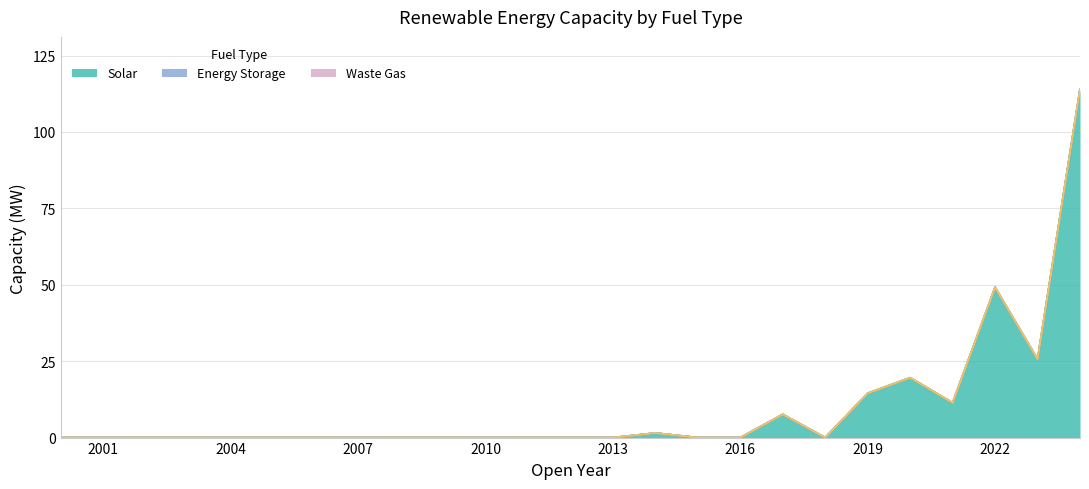

Reading left to right, extract all data points from this chart.

Solar: 2000=0.0	2001=0.0	2002=0.0	2003=0.0	2004=0.0	2005=0.0	2006=0.0	2007=0.0	2008=0.0	2009=0.0	2010=0.0	2011=0.0	2012=0.0	2013=0.0	2014=1.5	2015=0.0	2016=0.0	2017=7.6	2018=0.0	2019=14.5	2020=19.6	2021=11.4	2022=49.2	2023=25.7	2024=114.0
Biofuel: 2000=0.0	2001=0.0	2002=0.0	2003=0.0	2004=0.0	2005=0.0	2006=0.0	2007=0.0	2008=0.0	2009=0.0	2010=0.0	2011=0.0	2012=0.0	2013=0.0	2014=0.0	2015=0.0	2016=0.0	2017=0.0	2018=0.0	2019=0.0	2020=0.0	2021=0.0	2022=0.0	2023=0.0	2024=0.0
Energy Storage: 2000=0.0	2001=0.0	2002=0.0	2003=0.0	2004=0.0	2005=0.0	2006=0.0	2007=0.0	2008=0.0	2009=0.0	2010=0.0	2011=0.0	2012=0.0	2013=0.0	2014=0.0	2015=0.0	2016=0.0	2017=0.0	2018=0.0	2019=0.0	2020=0.0	2021=0.0	2022=0.0	2023=0.0	2024=0.0
Natural Gas/Propane: 2000=0.0	2001=0.0	2002=0.0	2003=0.0	2004=0.0	2005=0.0	2006=0.0	2007=0.0	2008=0.0	2009=0.0	2010=0.0	2011=0.0	2012=0.0	2013=0.0	2014=0.0	2015=0.0	2016=0.0	2017=0.0	2018=0.0	2019=0.0	2020=0.0	2021=0.0	2022=0.0	2023=0.0	2024=0.0
Waste Gas: 2000=0.0	2001=0.0	2002=0.0	2003=0.0	2004=0.0	2005=0.0	2006=0.0	2007=0.0	2008=0.0	2009=0.0	2010=0.0	2011=0.0	2012=0.0	2013=0.0	2014=0.0	2015=0.0	2016=0.0	2017=0.0	2018=0.0	2019=0.0	2020=0.0	2021=0.0	2022=0.0	2023=0.0	2024=0.0
Wind: 2000=0.0	2001=0.0	2002=0.0	2003=0.0	2004=0.0	2005=0.0	2006=0.0	2007=0.0	2008=0.0	2009=0.0	2010=0.0	2011=0.0	2012=0.0	2013=0.0	2014=0.0	2015=0.0	2016=0.0	2017=0.0	2018=0.0	2019=0.0	2020=0.0	2021=0.0	2022=0.0	2023=0.0	2024=0.0